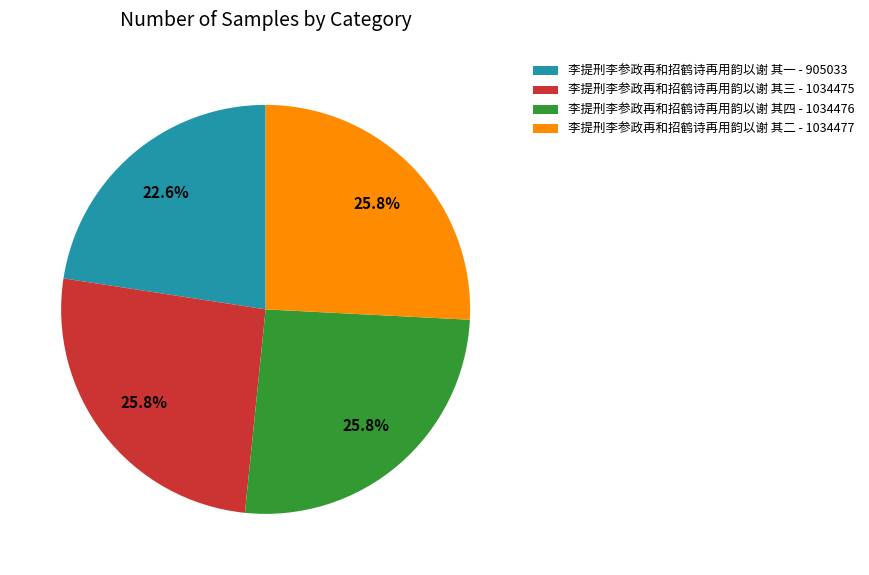

What percentage is the 李提刑李参政再和招鹤诗再用韵以谢 其一 slice, to the nearest percent?

23%